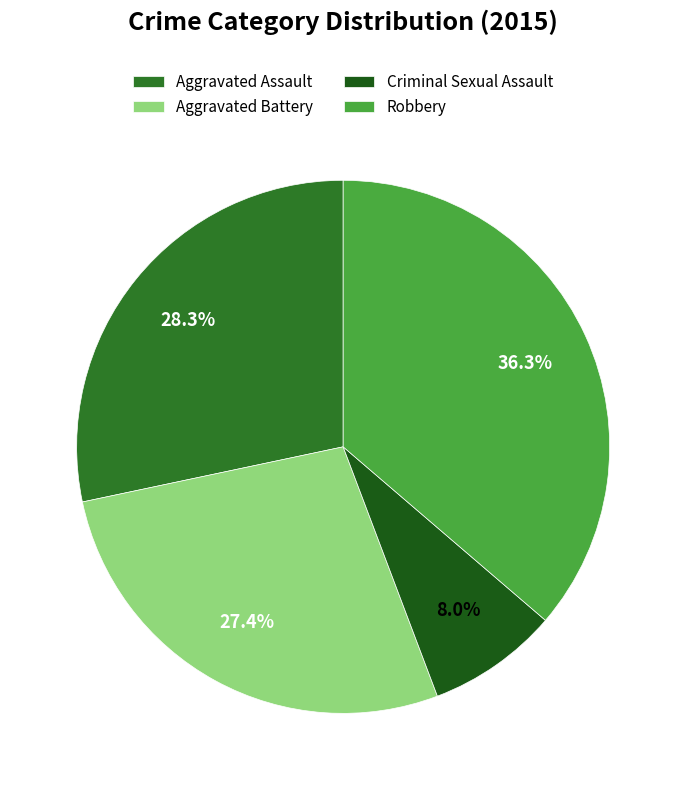

What percentage do Aggravated Battery and Aggravated Assault together represent?

55.8%